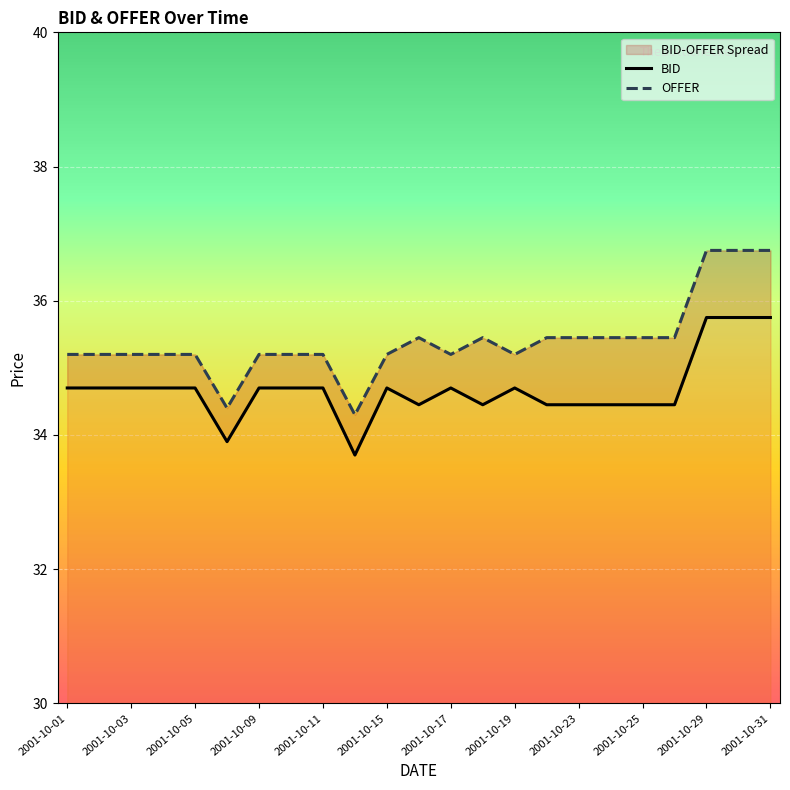

At how many categories does at least one series exceed 35?

21